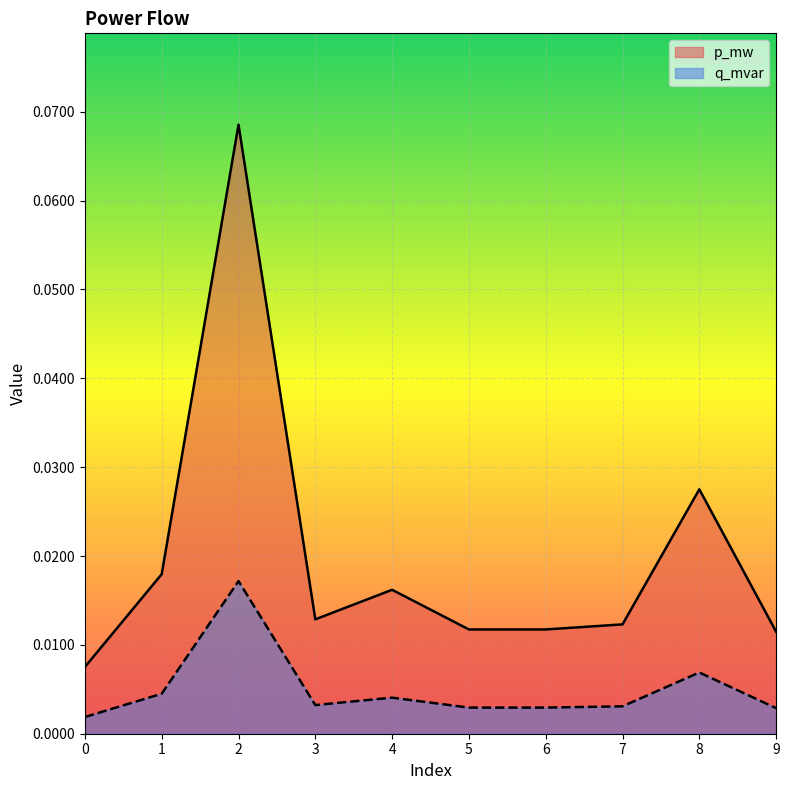

True or false: p_mw and q_mvar intersect in this chart.

False